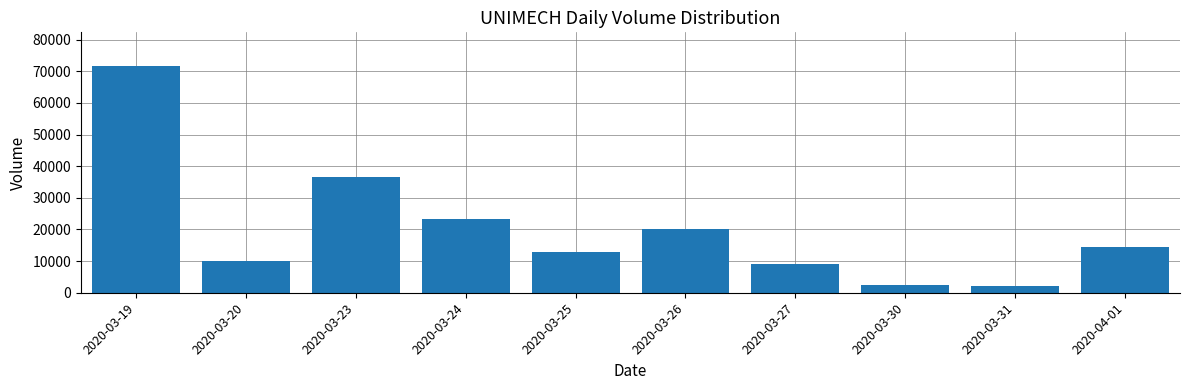

What is the maximum value shown in the chart?

71600